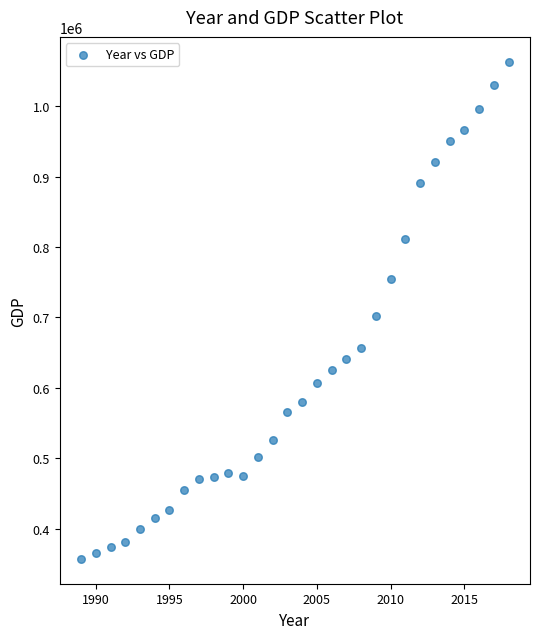

What is the range of Y values (max minus min)?

705387